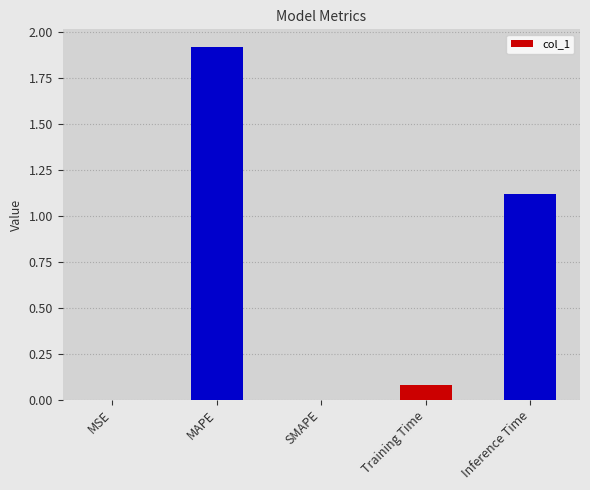

Which has a higher value, Training Time or MSE?

Training Time